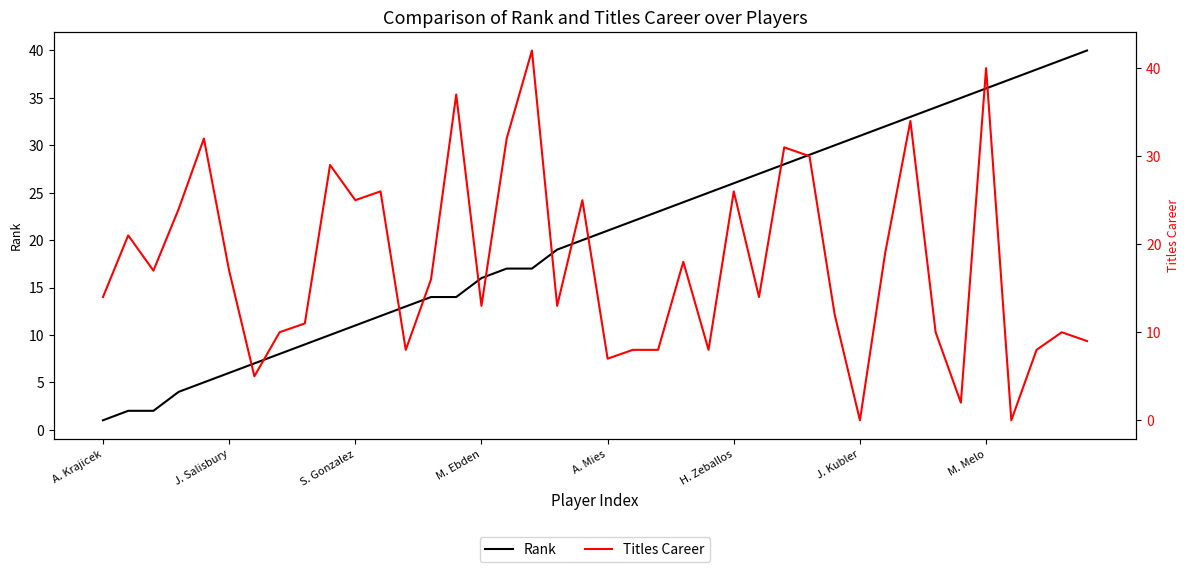

How many values in the Titles Career series are below 16?

20